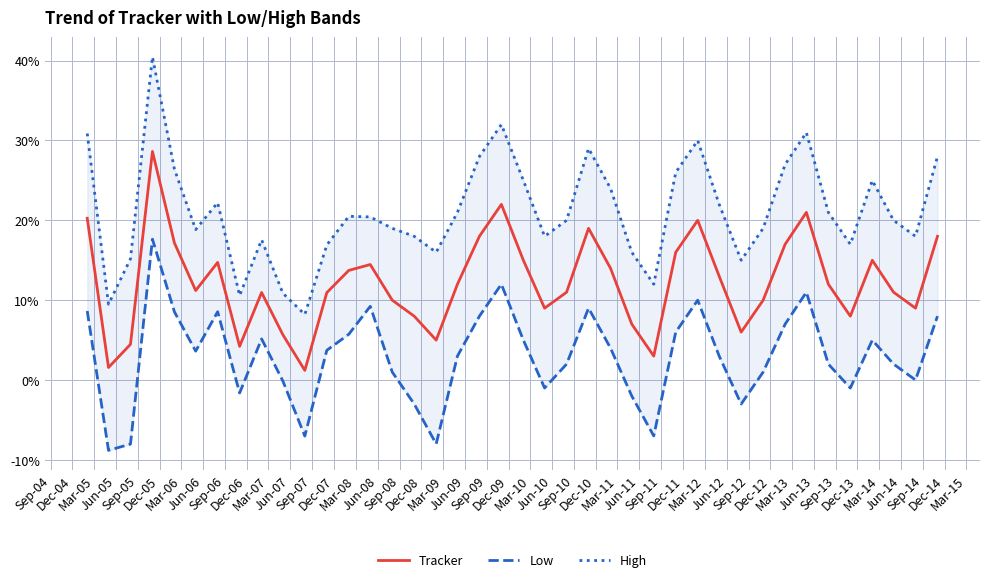

What are all the series names shown in the legend?

Tracker, Low, High